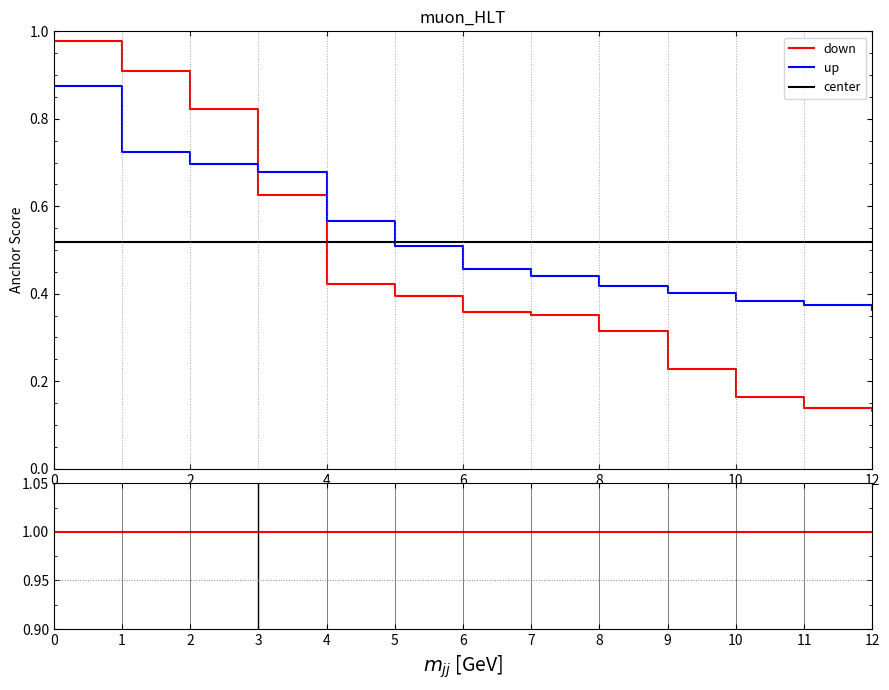

True or false: anchor score (positive) has more than 1 interior local peaks.

False